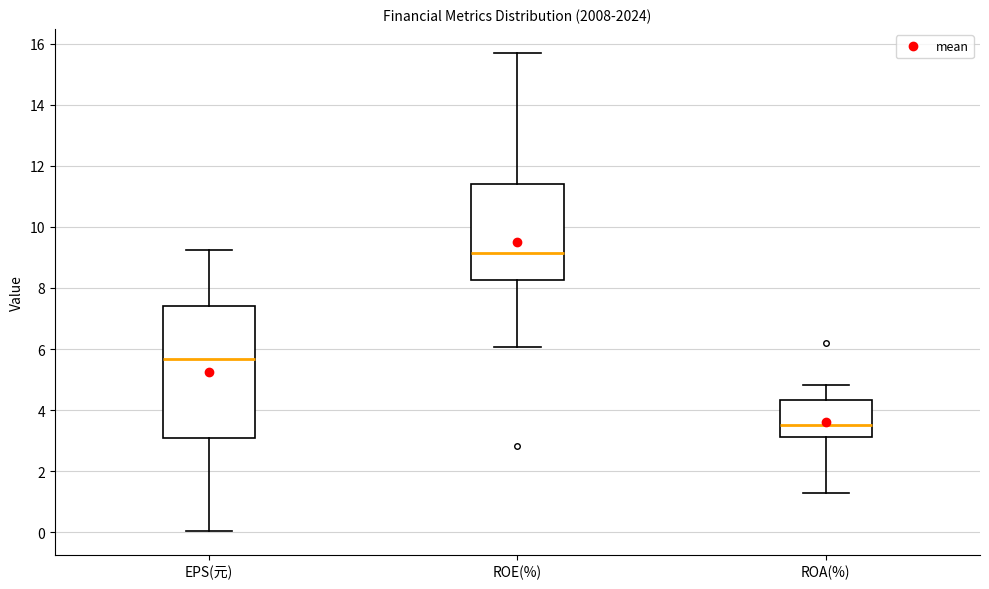

Reading left to right, transcribe this box plot: for each box, give where its median line is, the range the box spans, and where its two whiskers end, as read against the y-axis. The values are not printed on the chart, so give them approximately, as read against the axis.

EPS(元): median 5.6, box 3.0 to 7.4, whiskers 0.0 to 9.2
ROE(%): median 9.2, box 8.2 to 11.4, whiskers 6.0 to 15.8
ROA(%): median 3.6, box 3.2 to 4.4, whiskers 1.2 to 4.8